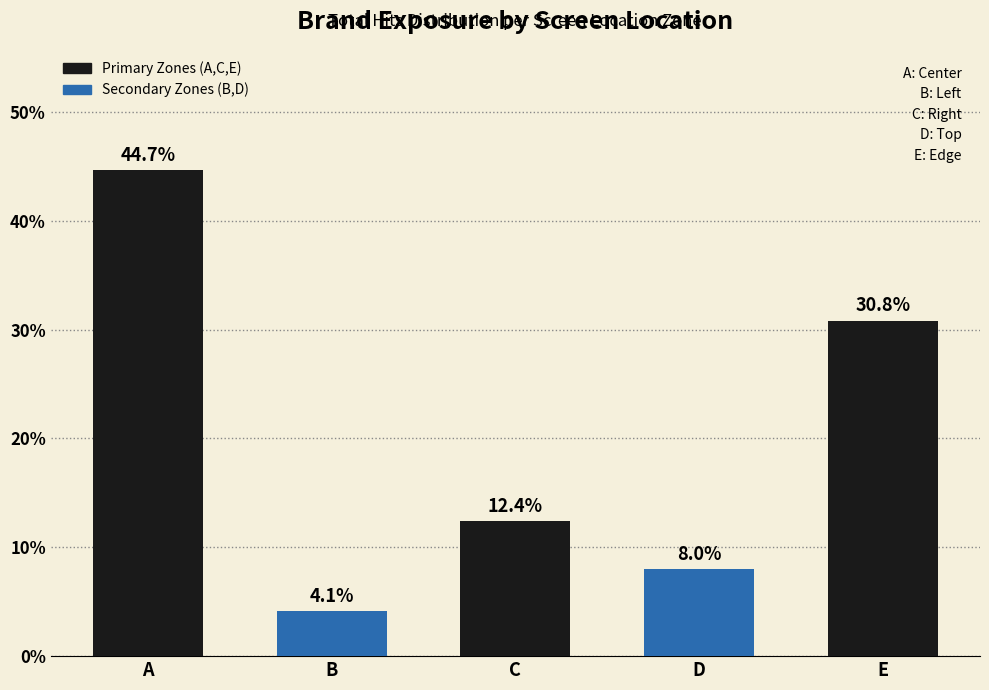

At which label does the data first exceed 12?

A